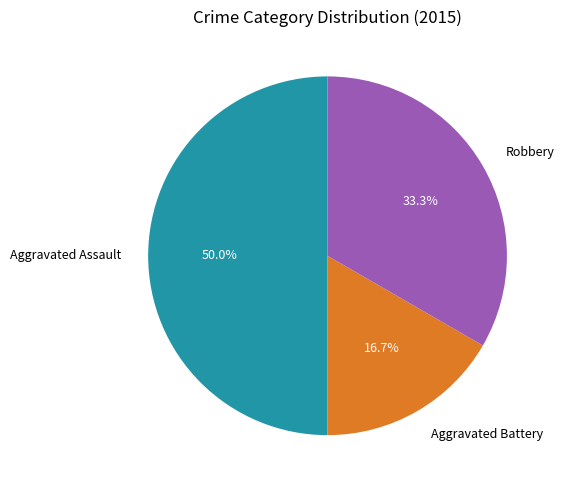

The Aggravated Assault slice represents 50% of the pie. True or false?

True